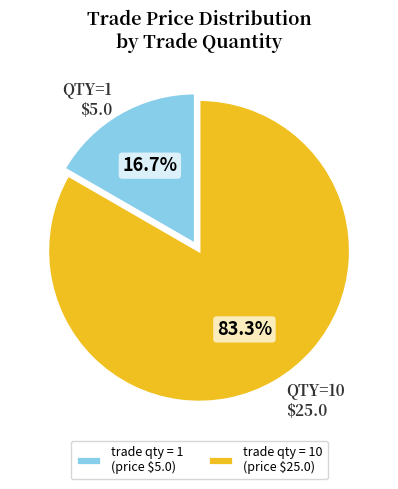

Rank the categories by value from lowest to highest.

trade qty = 1 (price $5.0), trade qty = 10 (price $25.0)